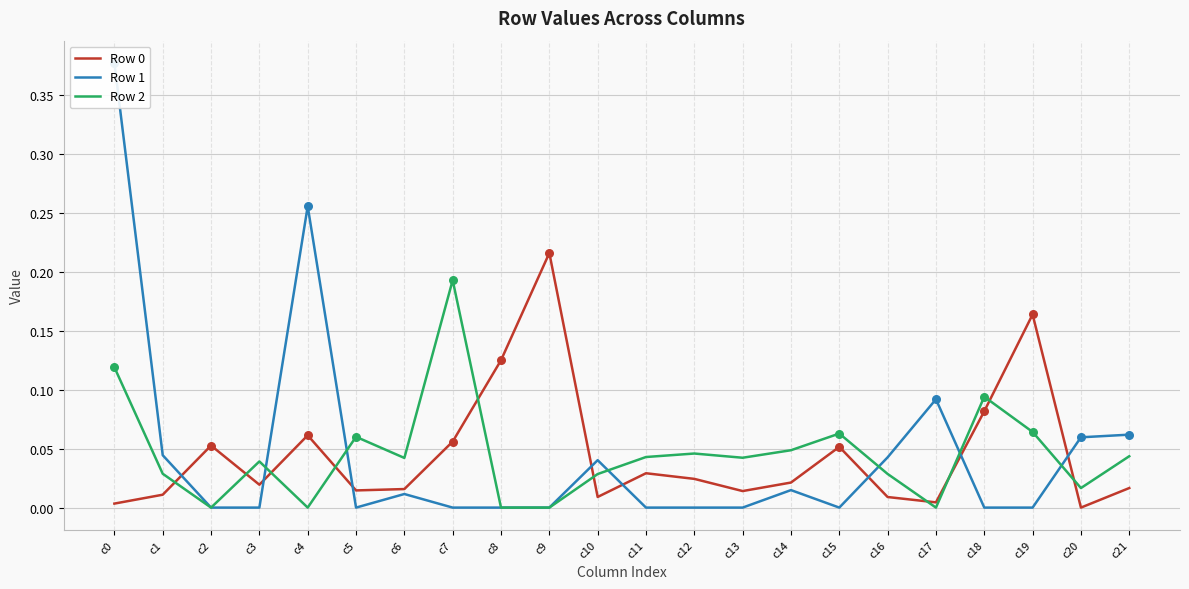

At which category is the sum across all series the highest?

c0